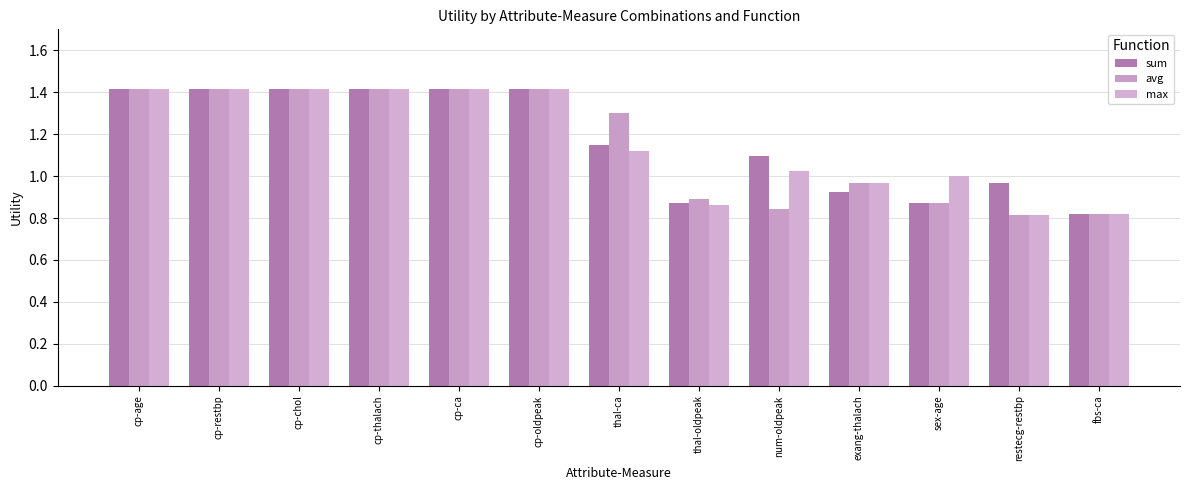

What is the label of the 5th bar from the right?

num-oldpeak